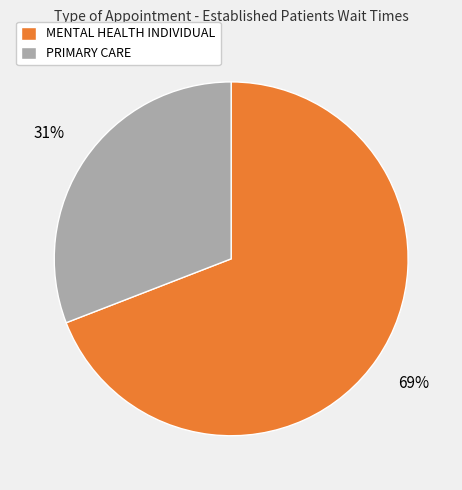

Is there any slice that represents more than half of the pie?

Yes